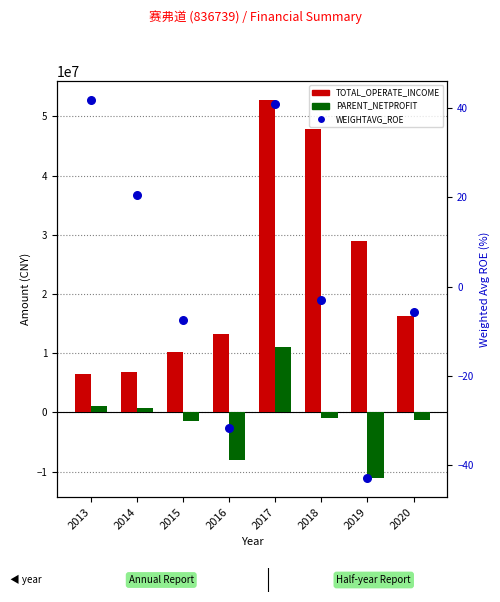

At how many categories does at least one series exceed 48491594?

1